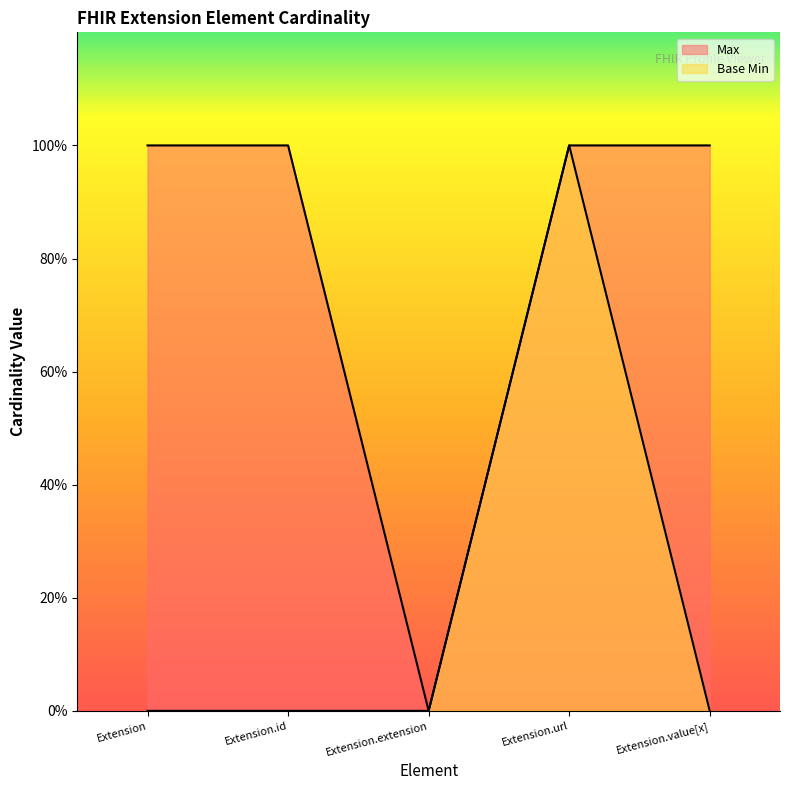

The value of Base Min at Extension is 0. True or false?

True